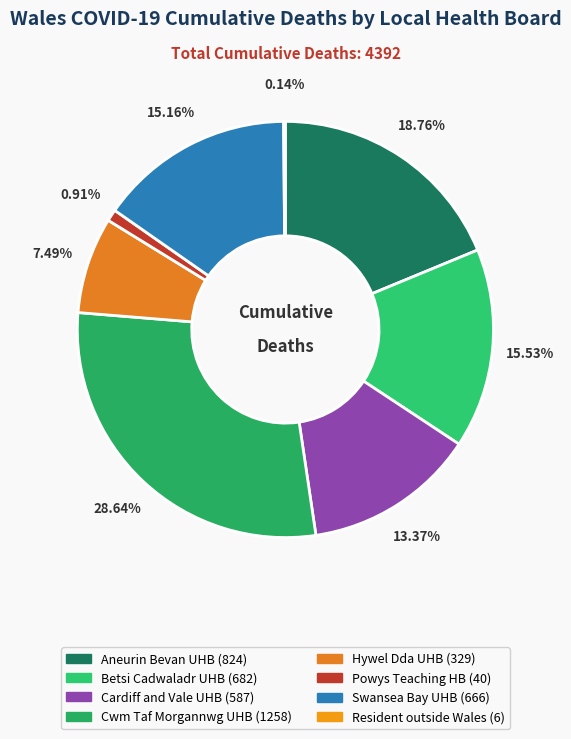

Which category has the biggest portion of the pie?

Cwm Taf Morgannwg University Health Board